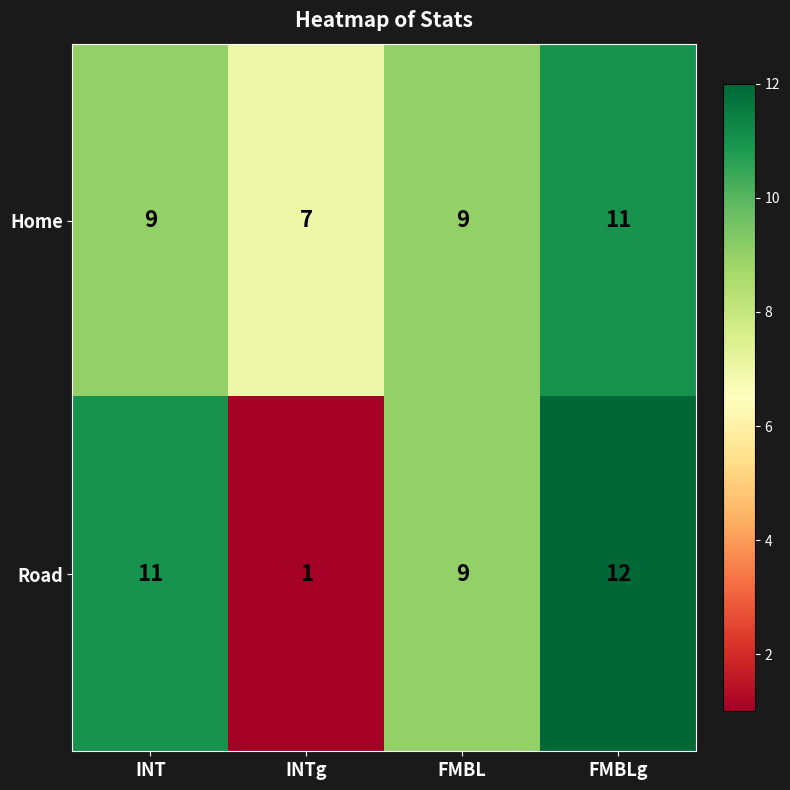

Reading right to left, list all the values displayed in this chart.

Home: 11	9	7	9
Road: 12	9	1	11